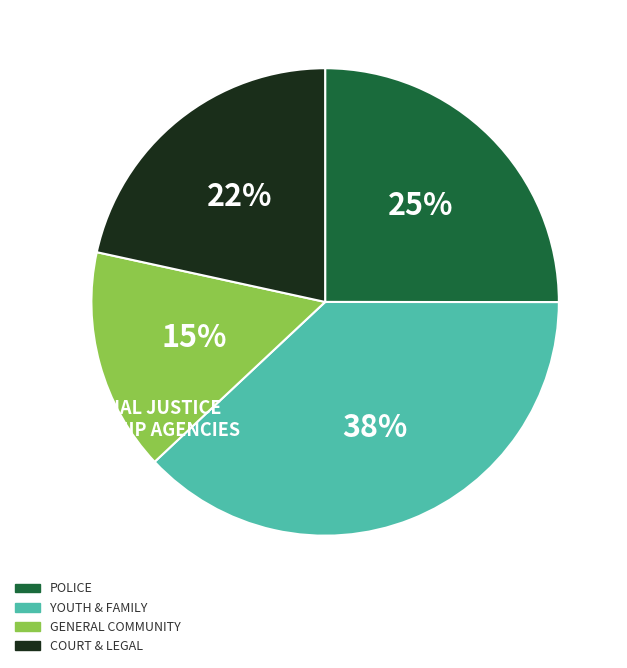

Is there a majority slice in this chart?

No